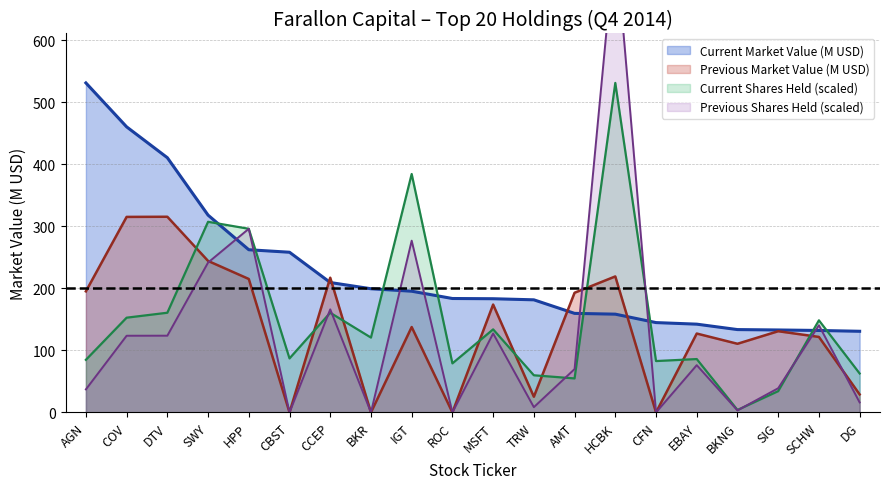

In Previous Market Value, how many points are lower than both neighbors (excluding endpoints)?

6